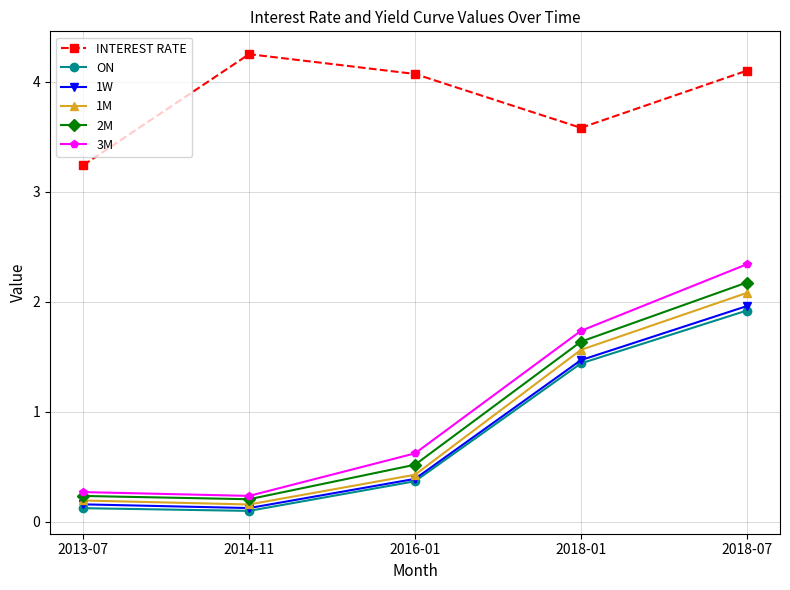

Which series has the largest total across all categories?

INTEREST RATE